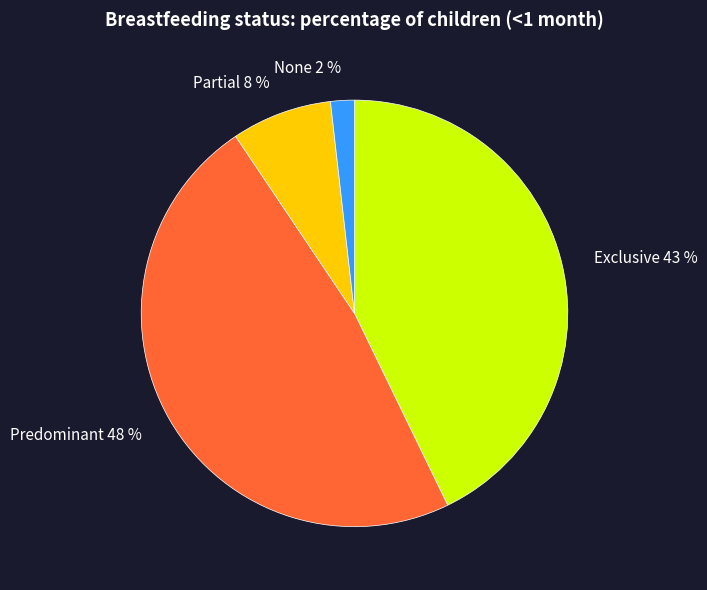

How many segments does this pie chart have?

4